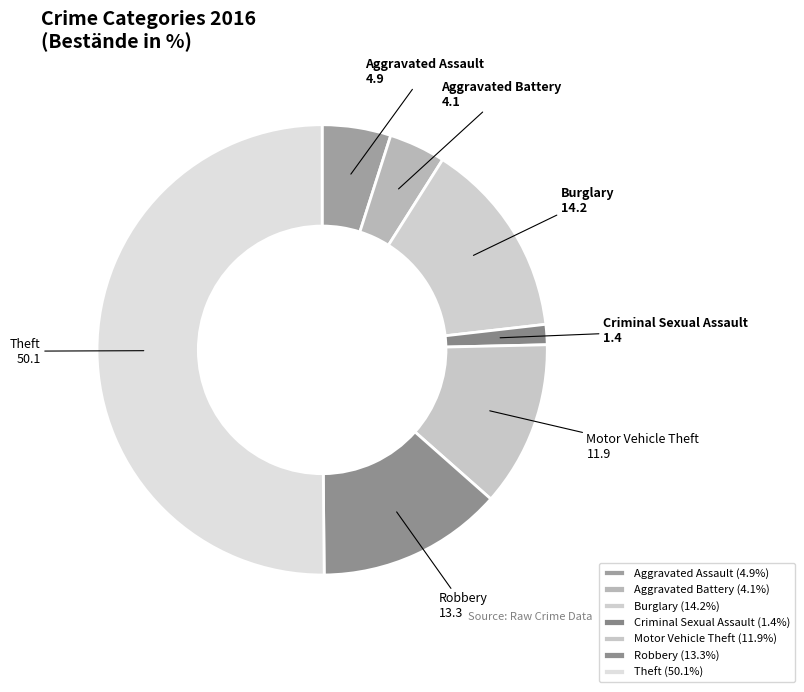

What is the smallest slice in the pie chart?

Criminal Sexual Assault